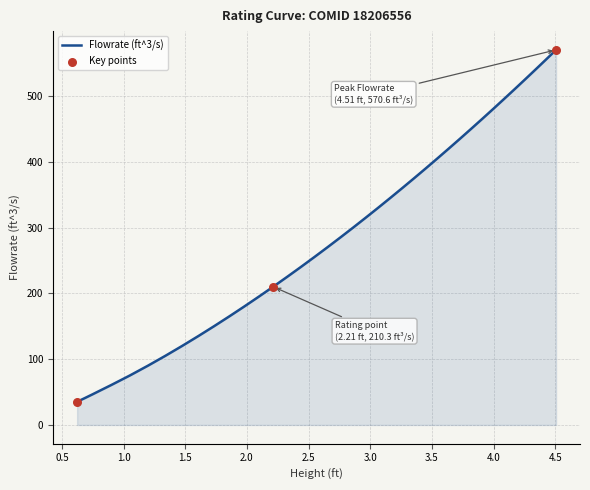

What is the difference between the maximum and minimum values?

535.3